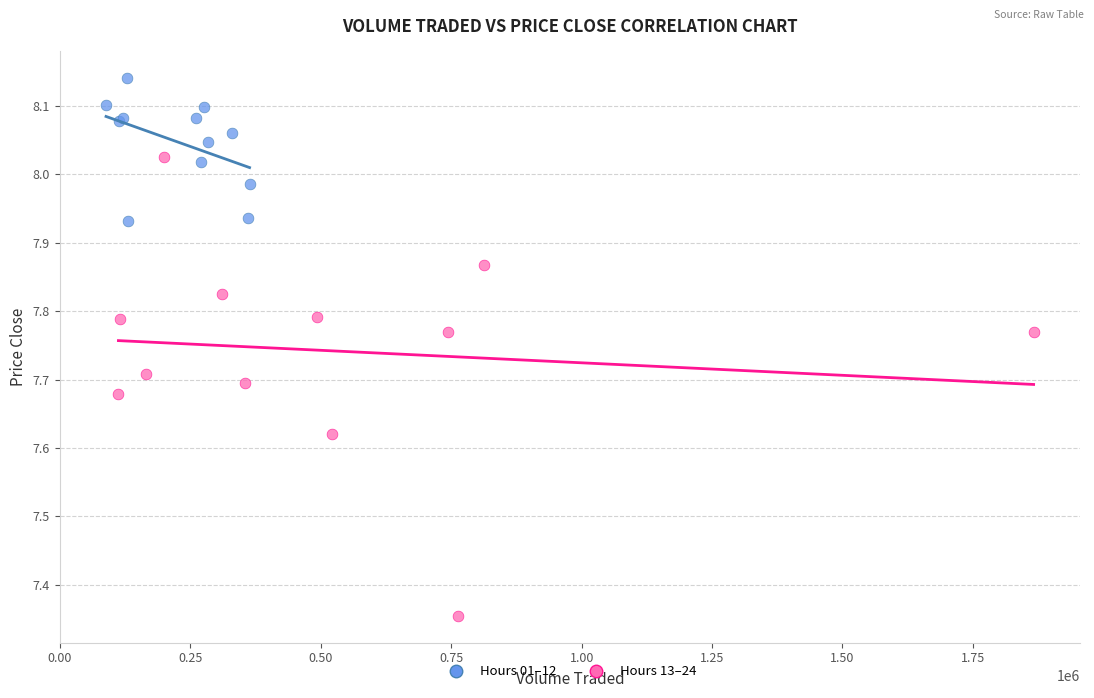

Which series contains the highest Y value?

Hours 01–12